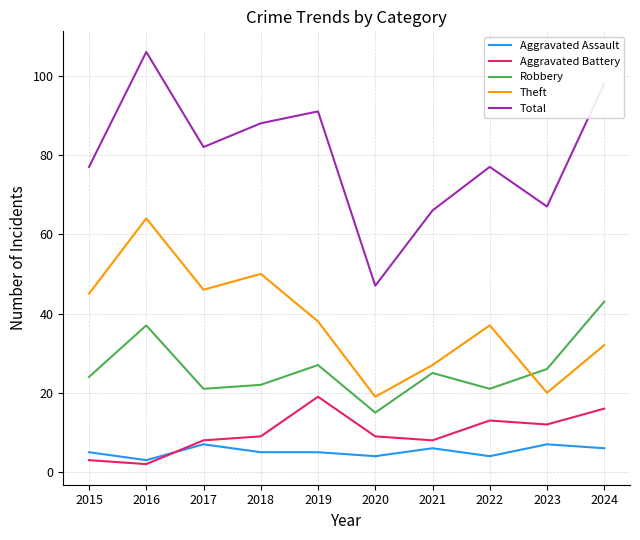

What value does the Total series have at 2019, to the nearest 10?

90